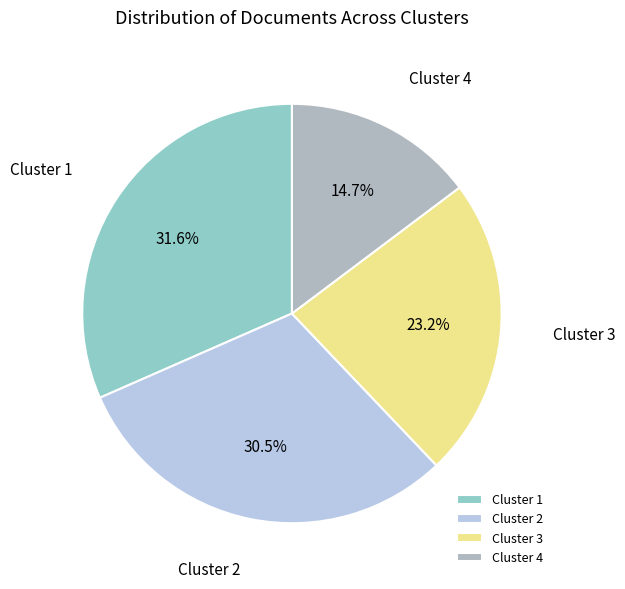

Which category has the biggest portion of the pie?

Cluster 1